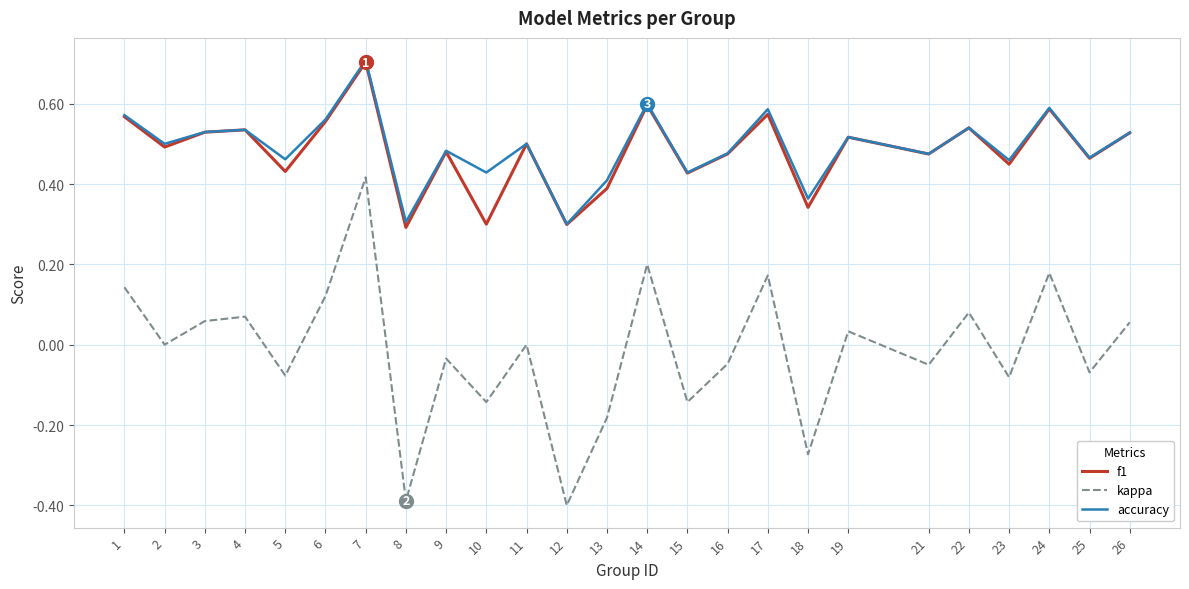

At which category is the sum across all series the highest?

7